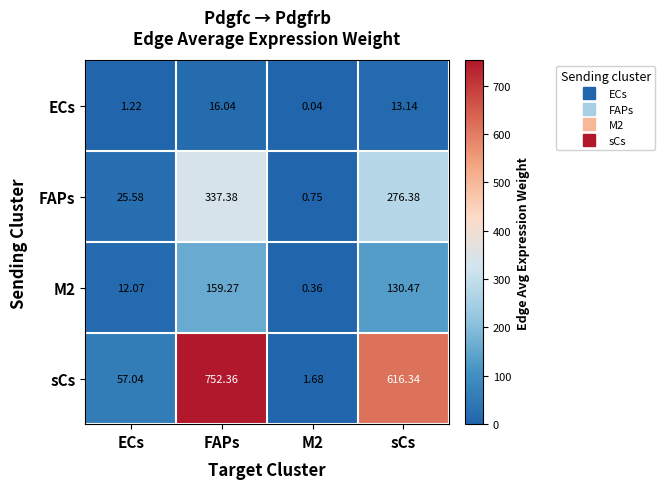

At which category is the sum across all series the highest?

FAPs